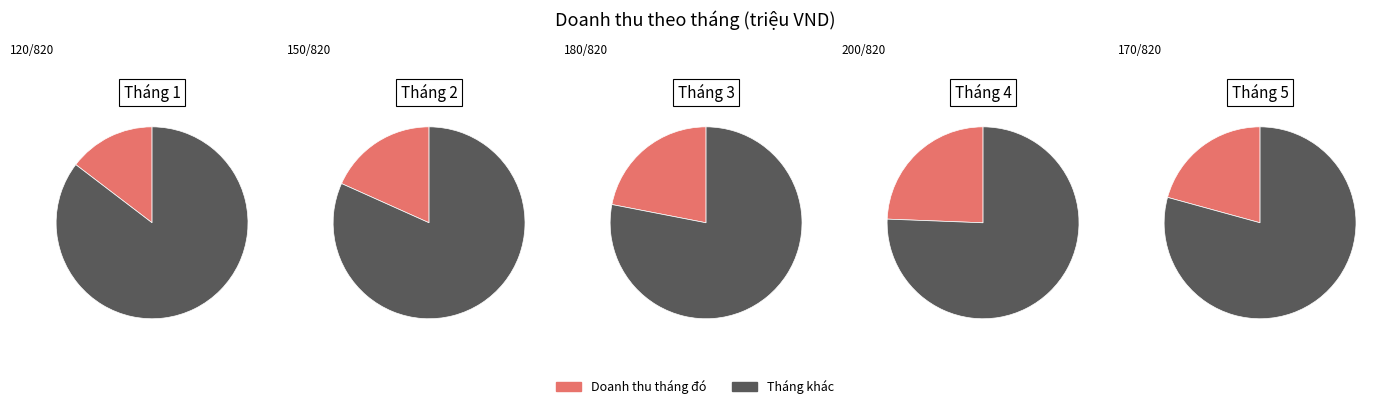

Does any single category account for the majority?

No